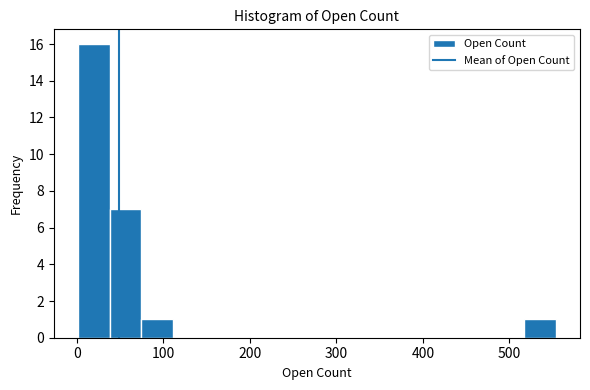

Around what value on the x-axis is the tallest bar? Give the approximate position of its centre, as read against the axis.

20